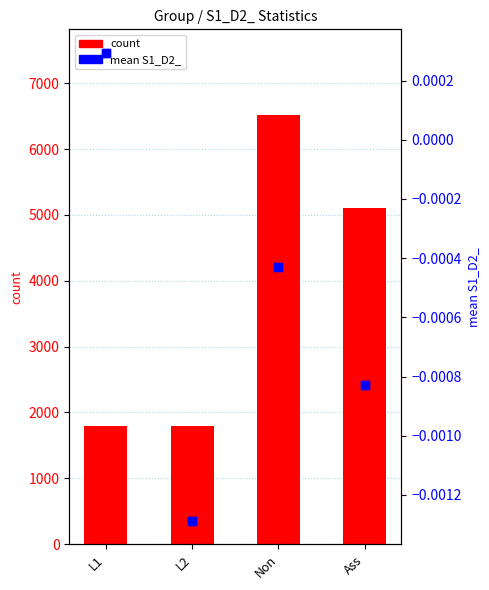

What is the label of the 3rd bar from the right?

L2